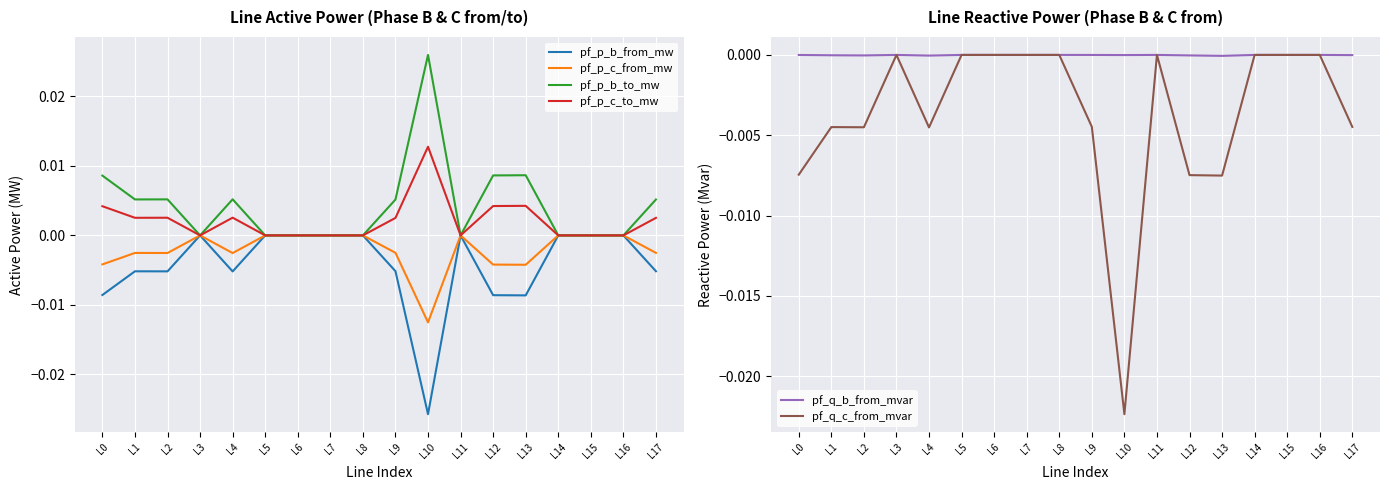

Is it true that pf_q_b_from_mvar equals -0.0 at L9?

True